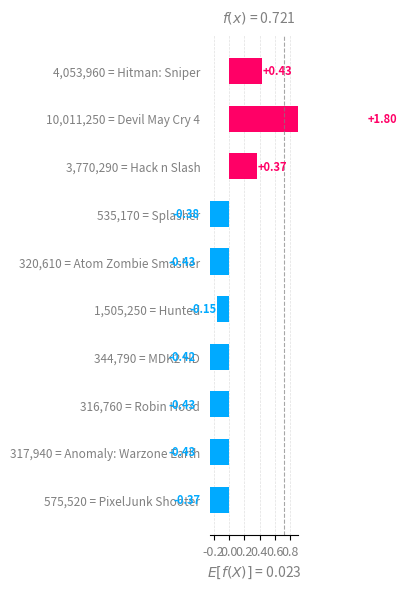

What is the value of the 1st bar from the left?

-0.4